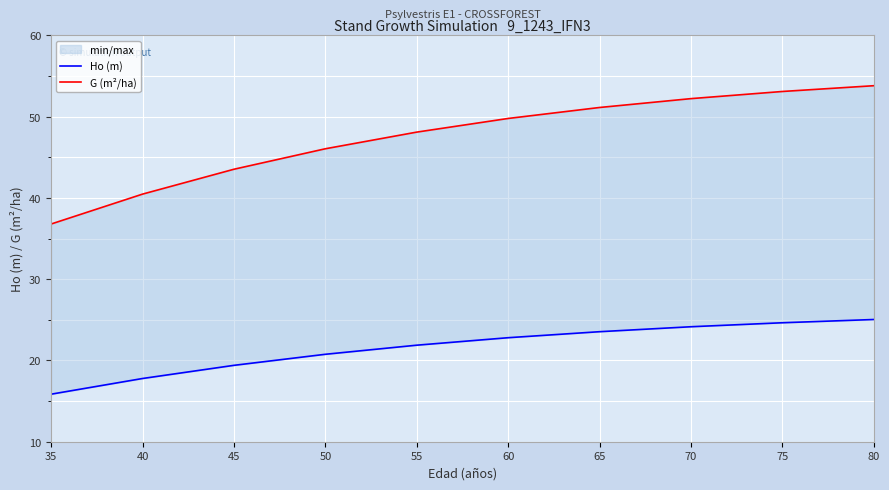

Is the value of G (m²/ha) at 60 greater than the value of Ho (m) at 45?

Yes